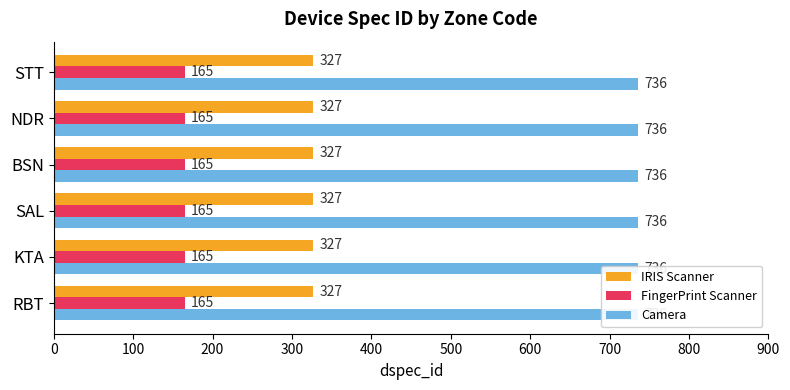

What is the difference between the highest and lowest values at KTA?

571